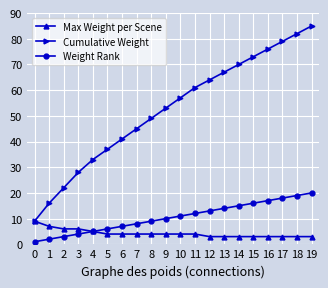

Which series has the largest total across all categories?

Cumulative Weight